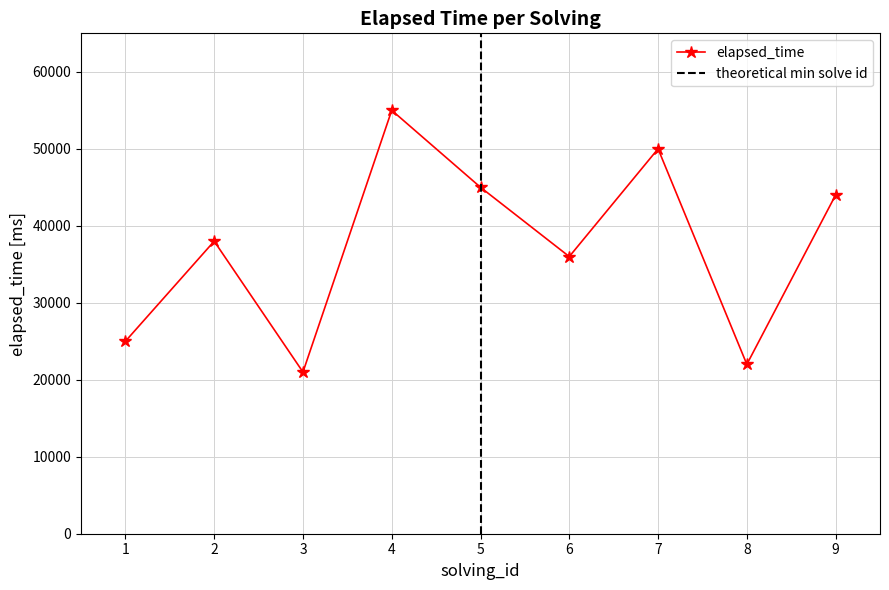

How many interior local peaks (higher than both neighbors) does the data have?

3